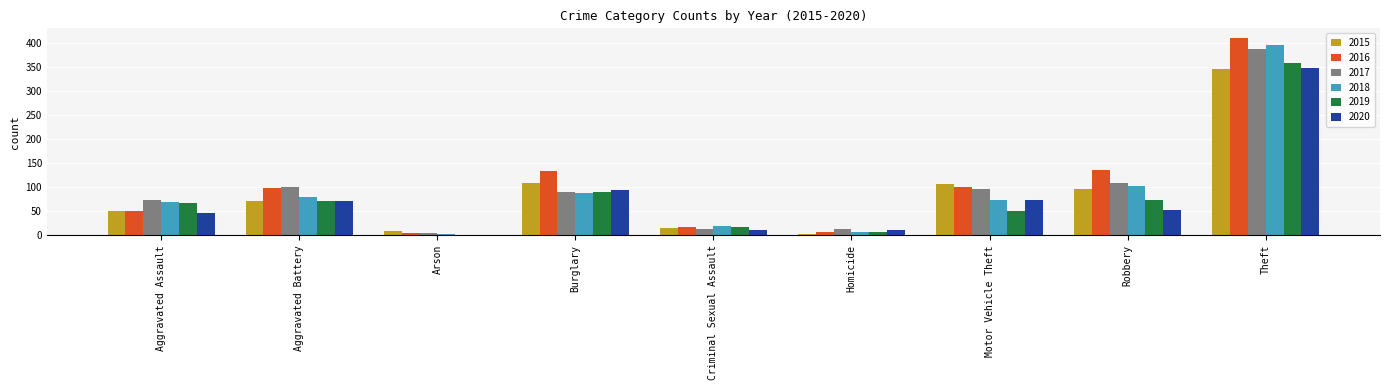

At which category does the chart reach its peak across all series?

Theft